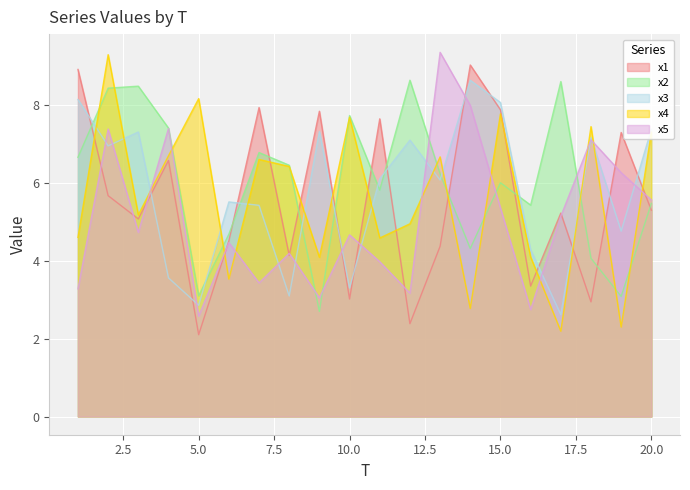

Which label corresponds to the smallest value in the chart?

5.0